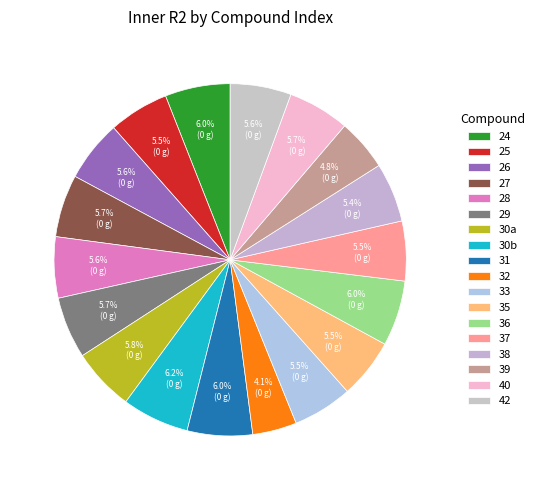

How many segments does this pie chart have?

18